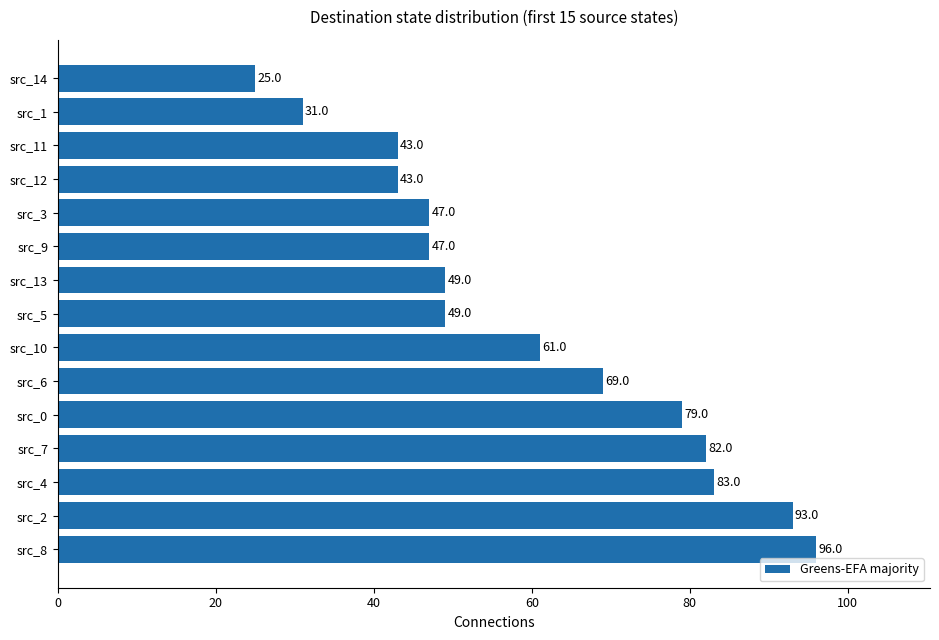

Does the chart contain stacked bars?

No